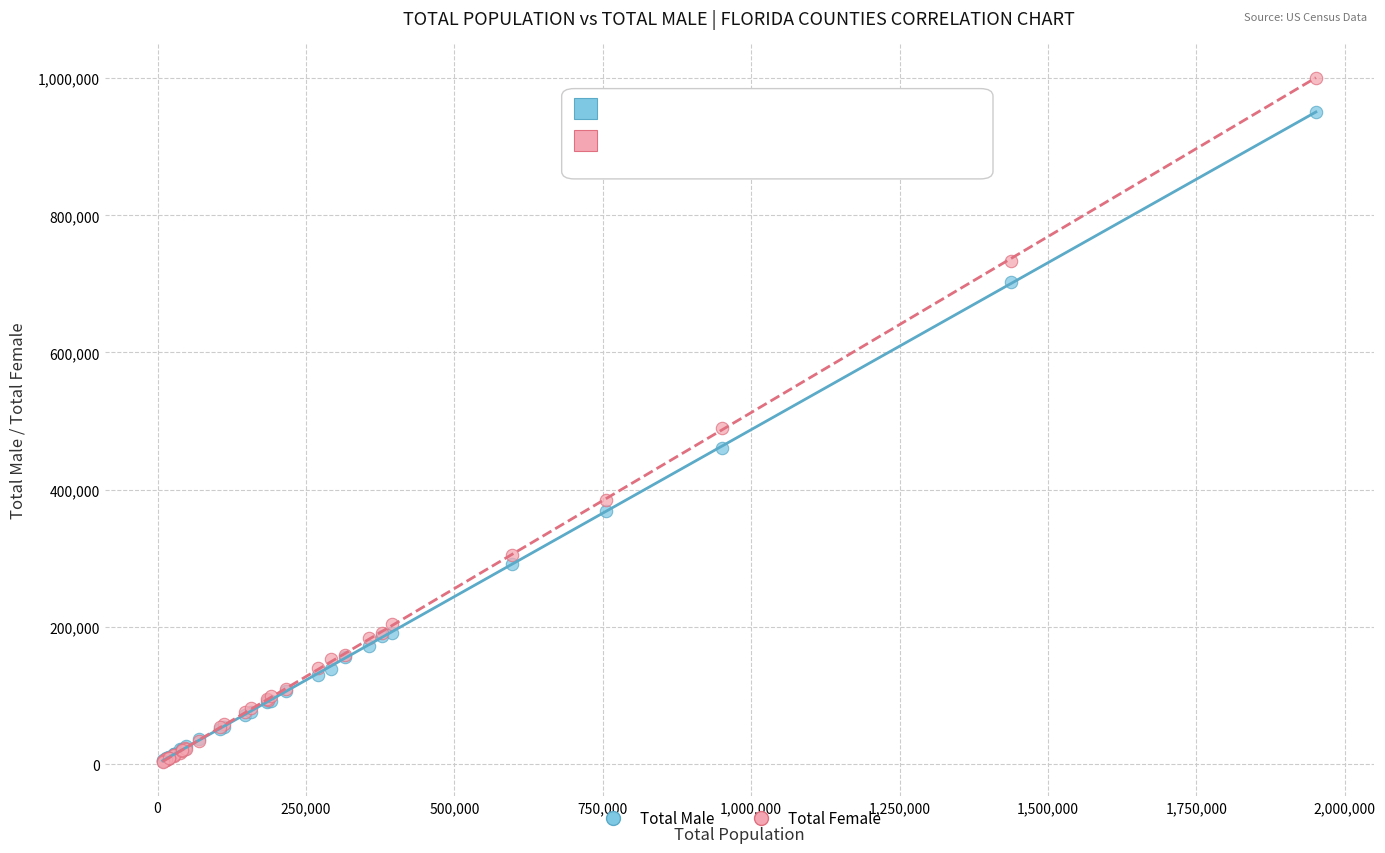

Which series reaches the maximum Y coordinate?

Total Female